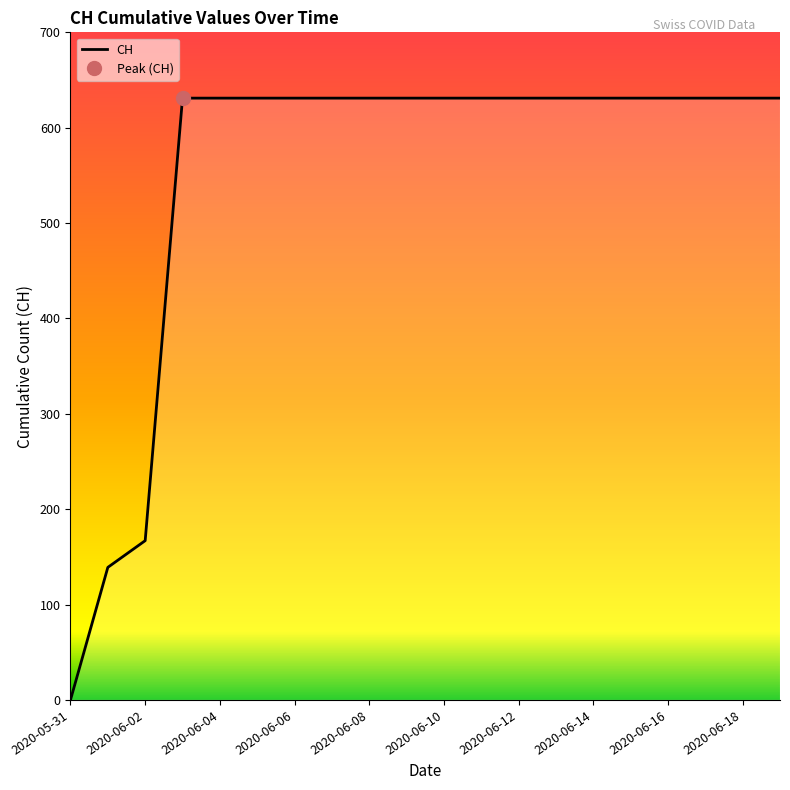

True or false: the data has more than 1 interior local peaks.

False